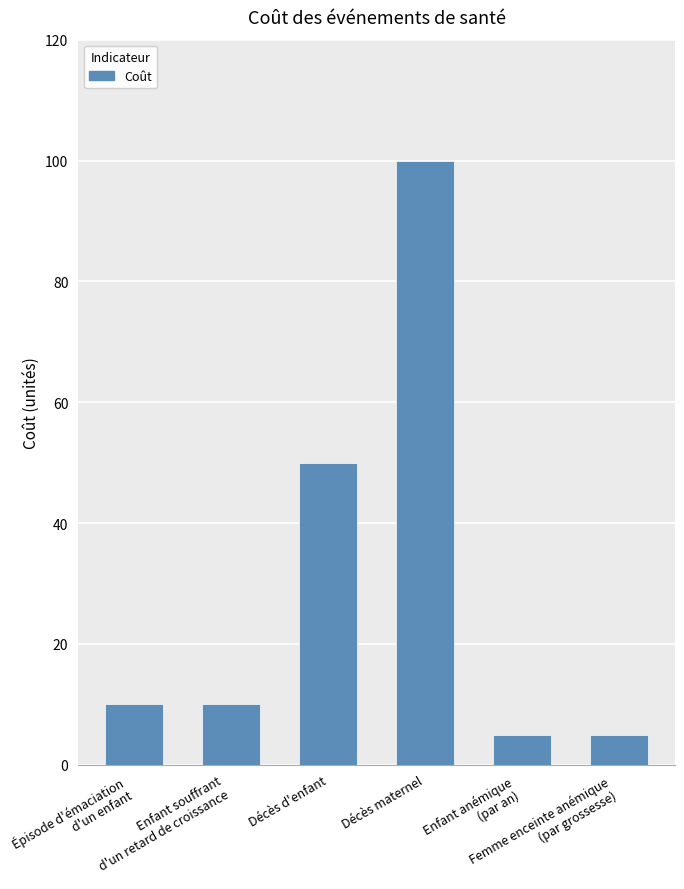

What is the value of the 4th bar from the left?

100